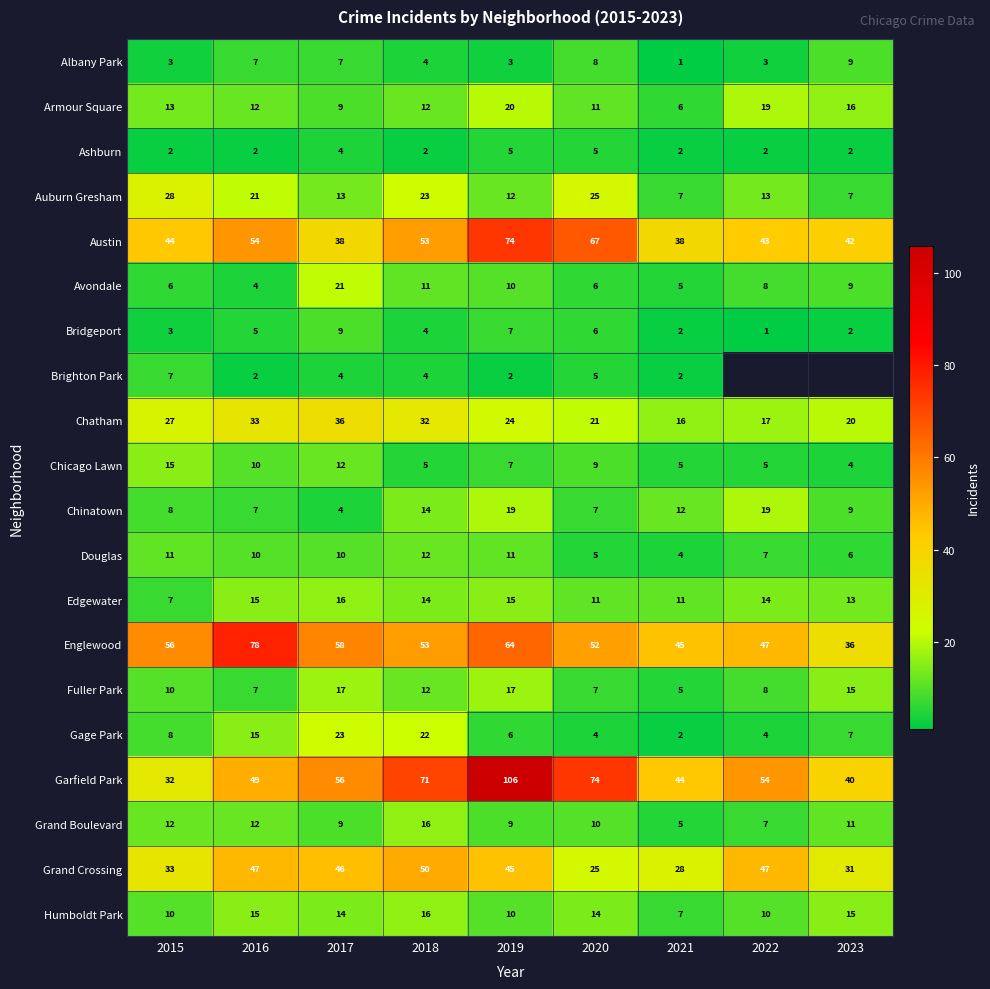

At which label does Garfield Park first exceed 54?

2017